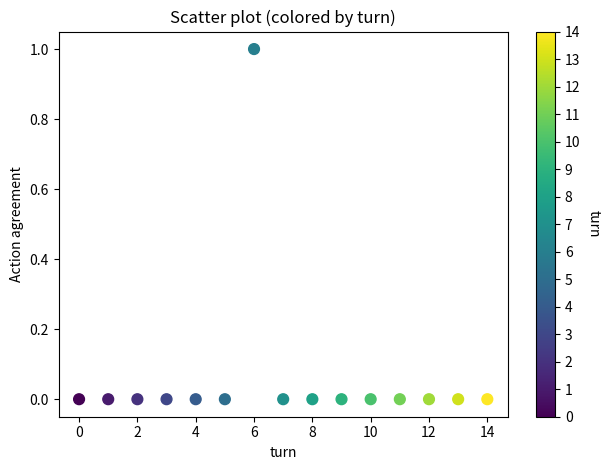

What is the range of X values (max minus min)?

14